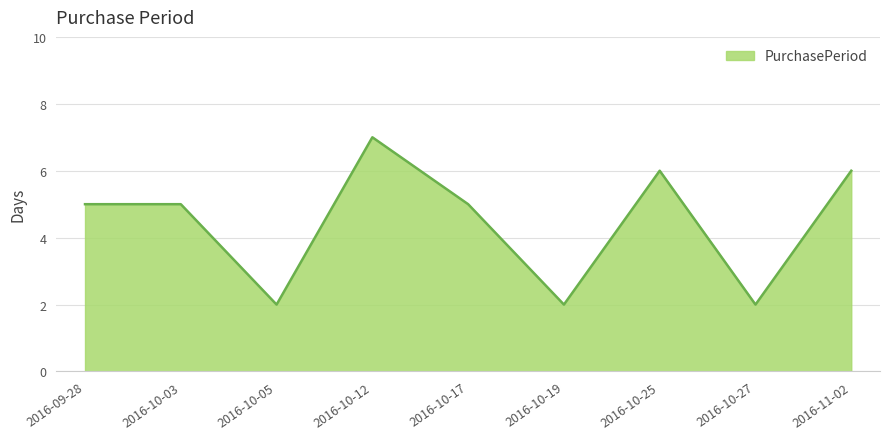

The value at 2016-10-05 is 0. True or false?

False